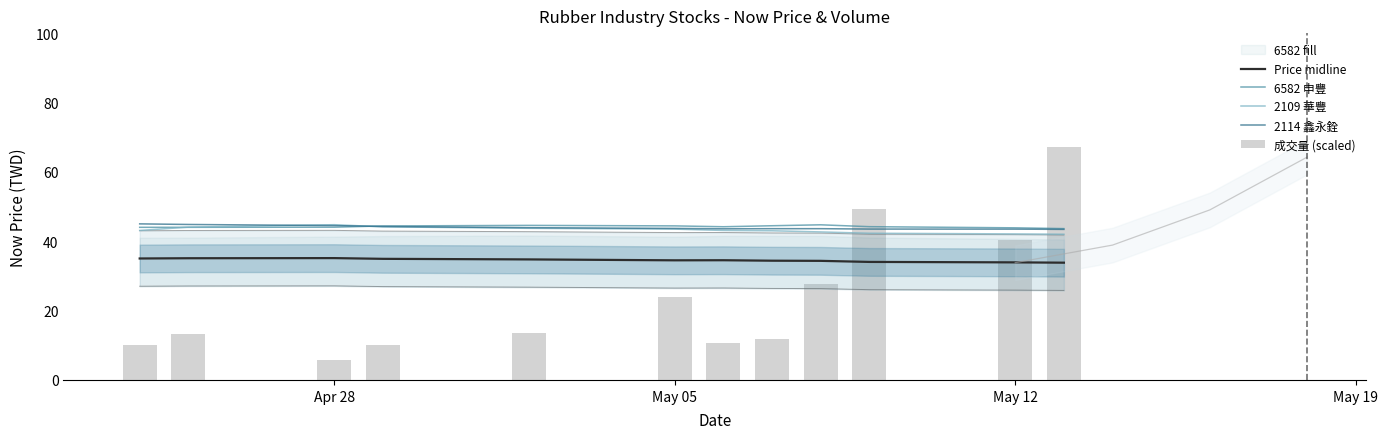

What is the sum of all 2109 華豐 values?

518.5